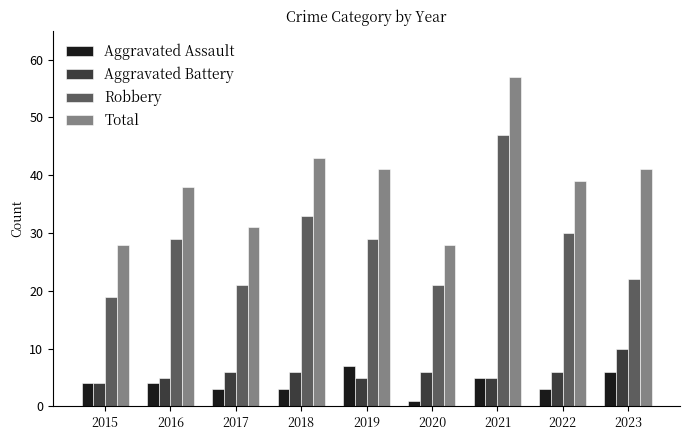

Which category has the highest value in the Total series?

2021